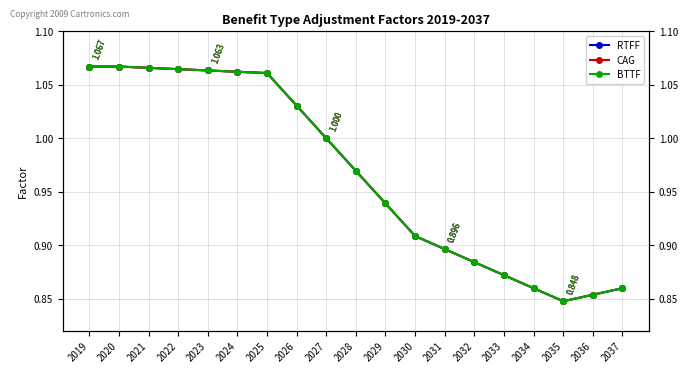

True or false: RTFF has more than 2 interior local peaks.

False